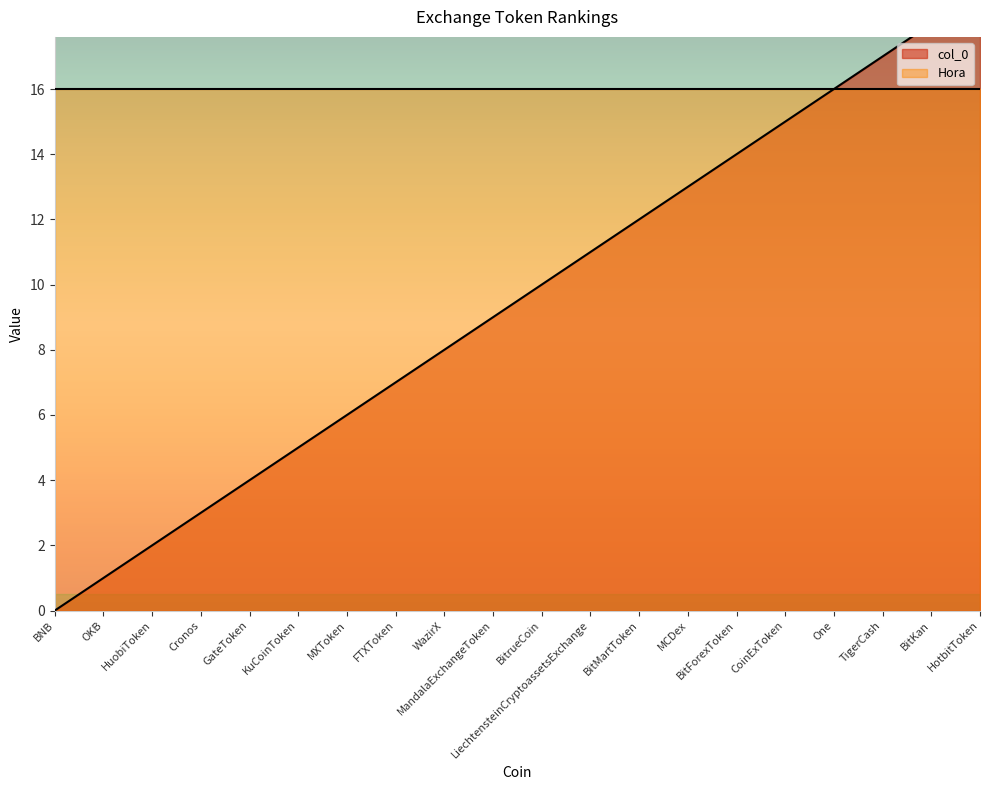

Which category has the lowest value across all series?

BNB